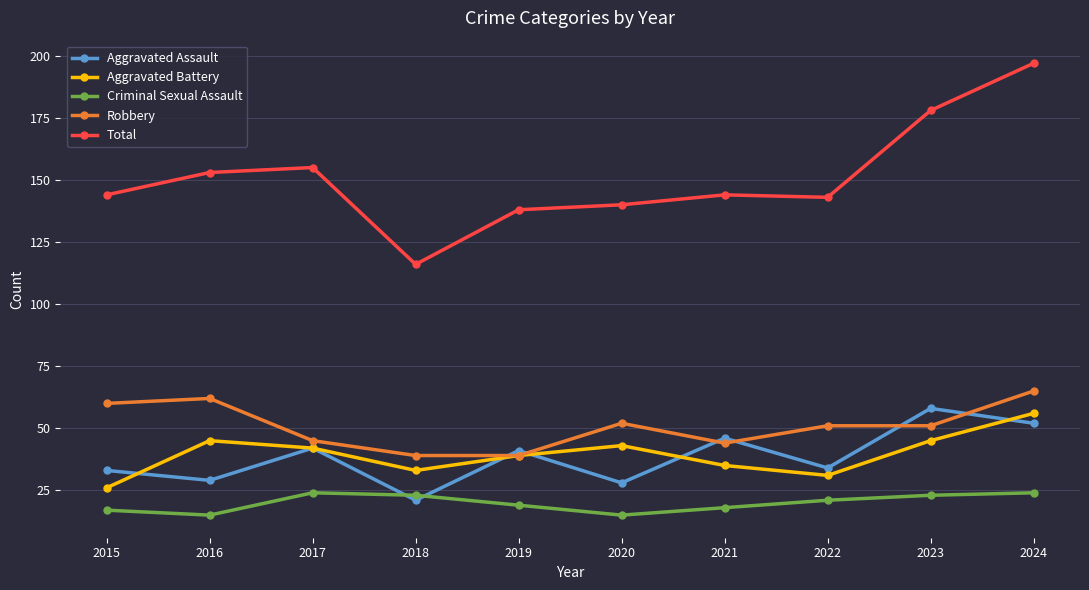

How many lines are shown in the chart?

5